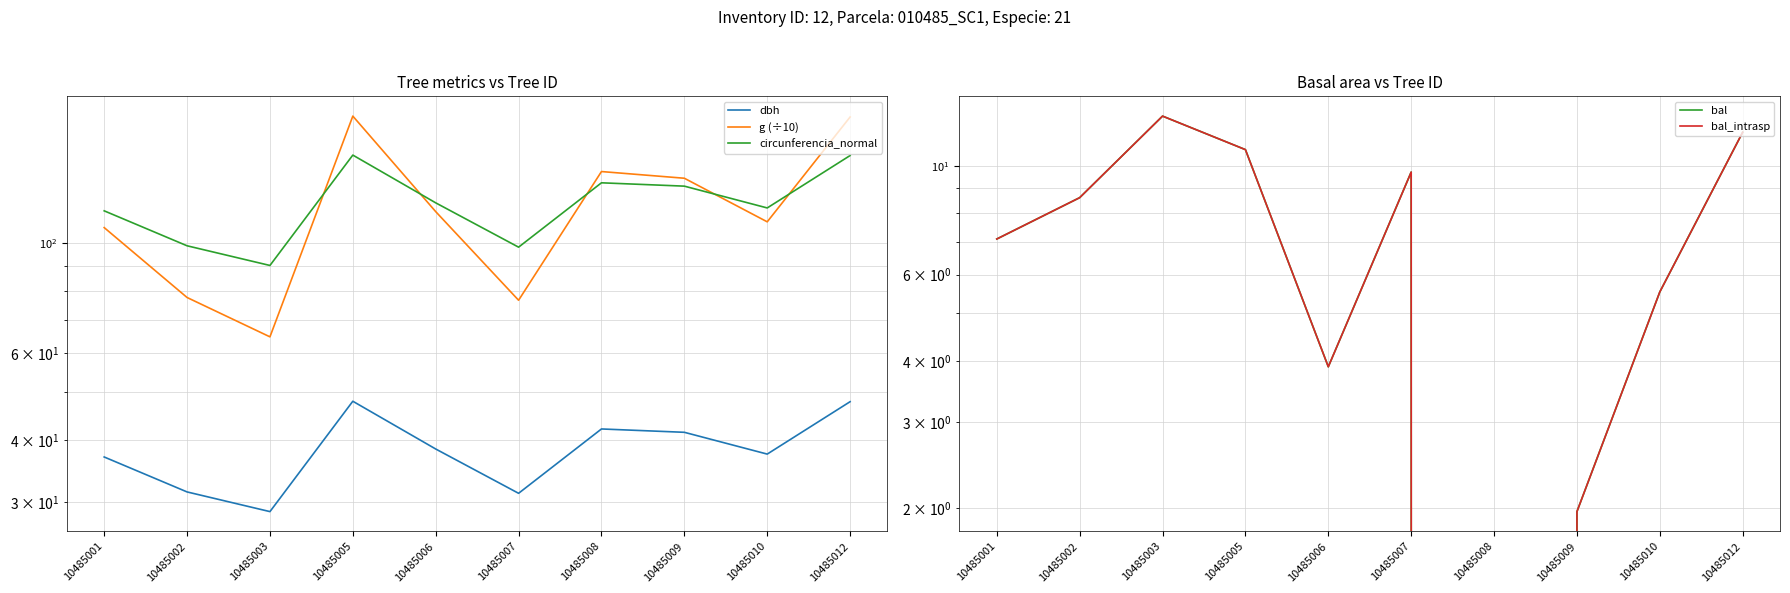

List the labels in order of circunferencia_normal value, largest first.

10485005, 10485012, 10485008, 10485009, 10485006, 10485010, 10485001, 10485002, 10485007, 10485003